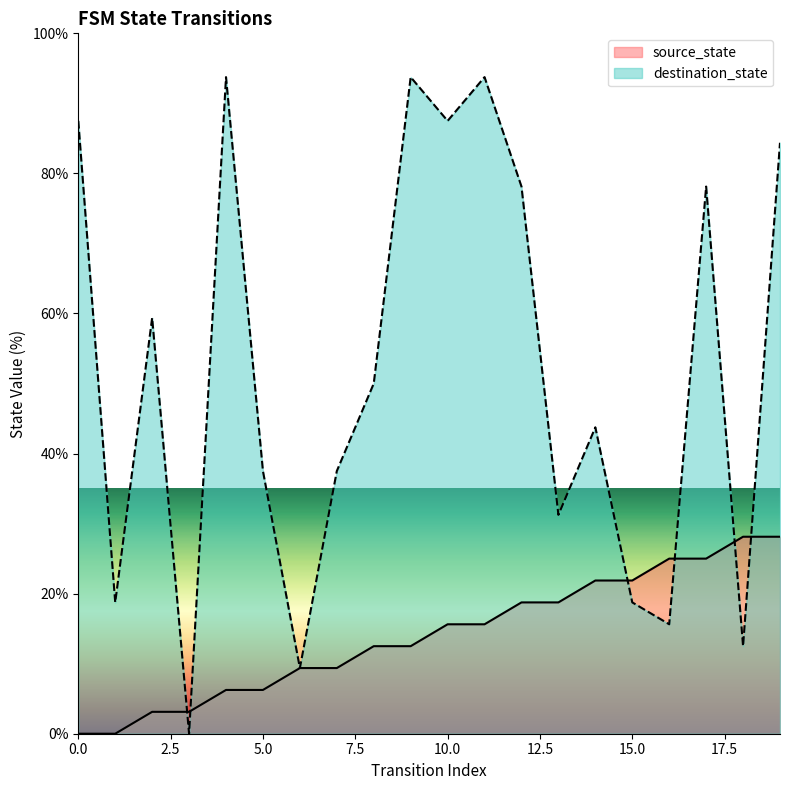

How many intersections are there between destination_state and source_state?

6